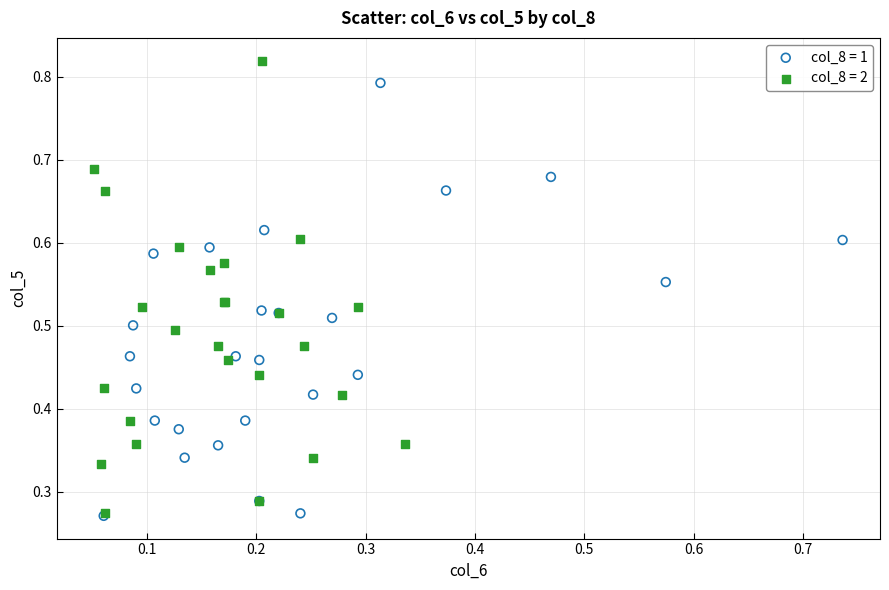

Which series reaches the maximum Y coordinate?

col_8 = 2